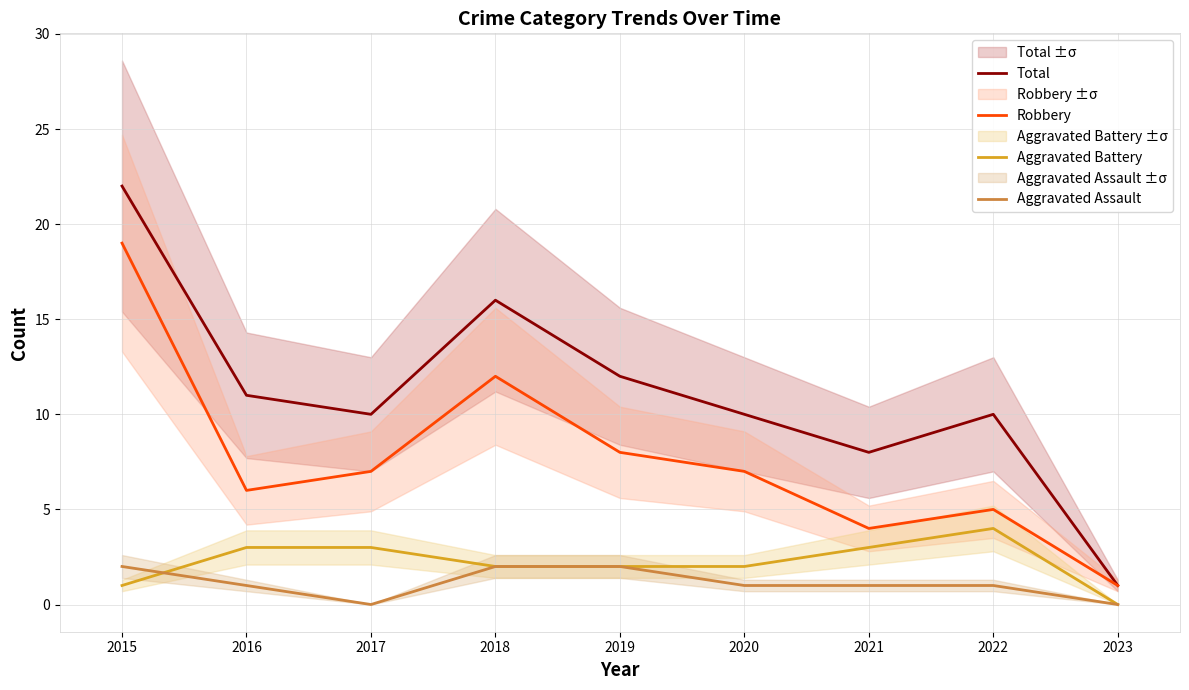

Which series has the largest total across all categories?

Total